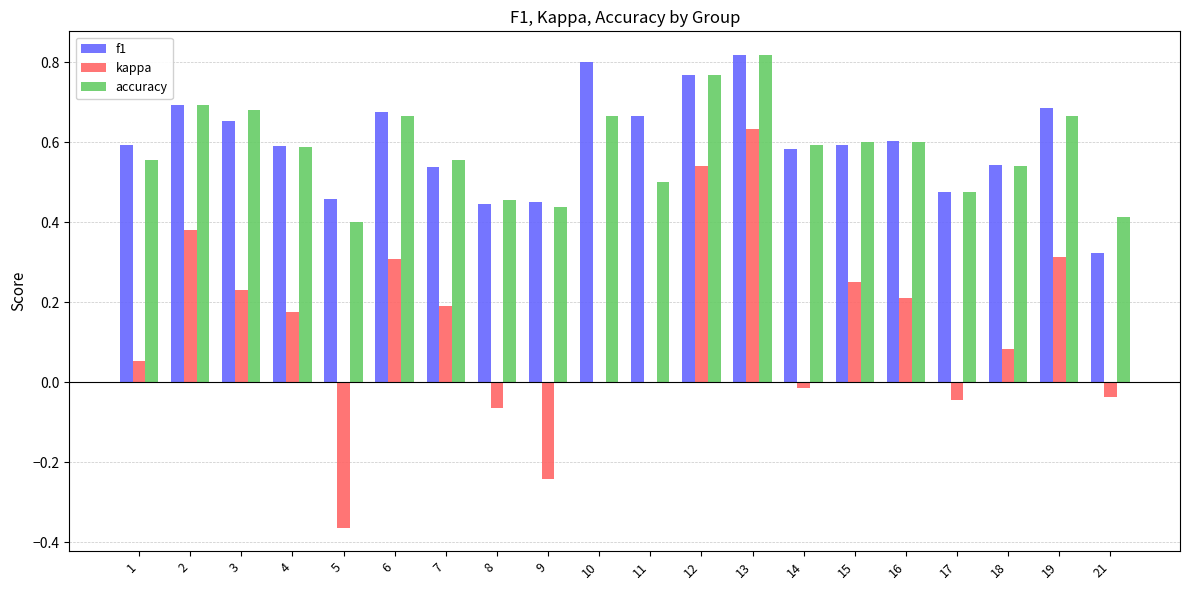

How many data points does each series have?

20